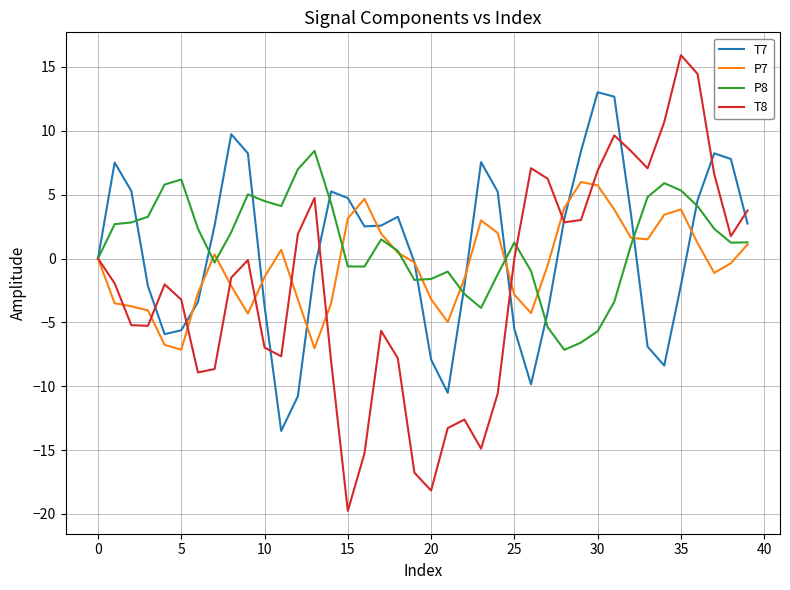

What is the difference between the maximum and minimum values in the P8 series?

15.6